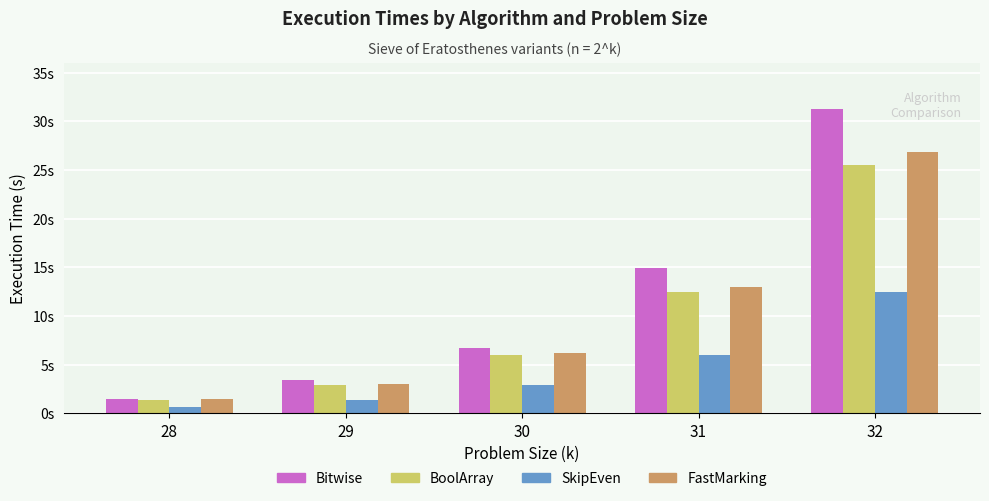

Which series has the largest total across all categories?

Bitwise